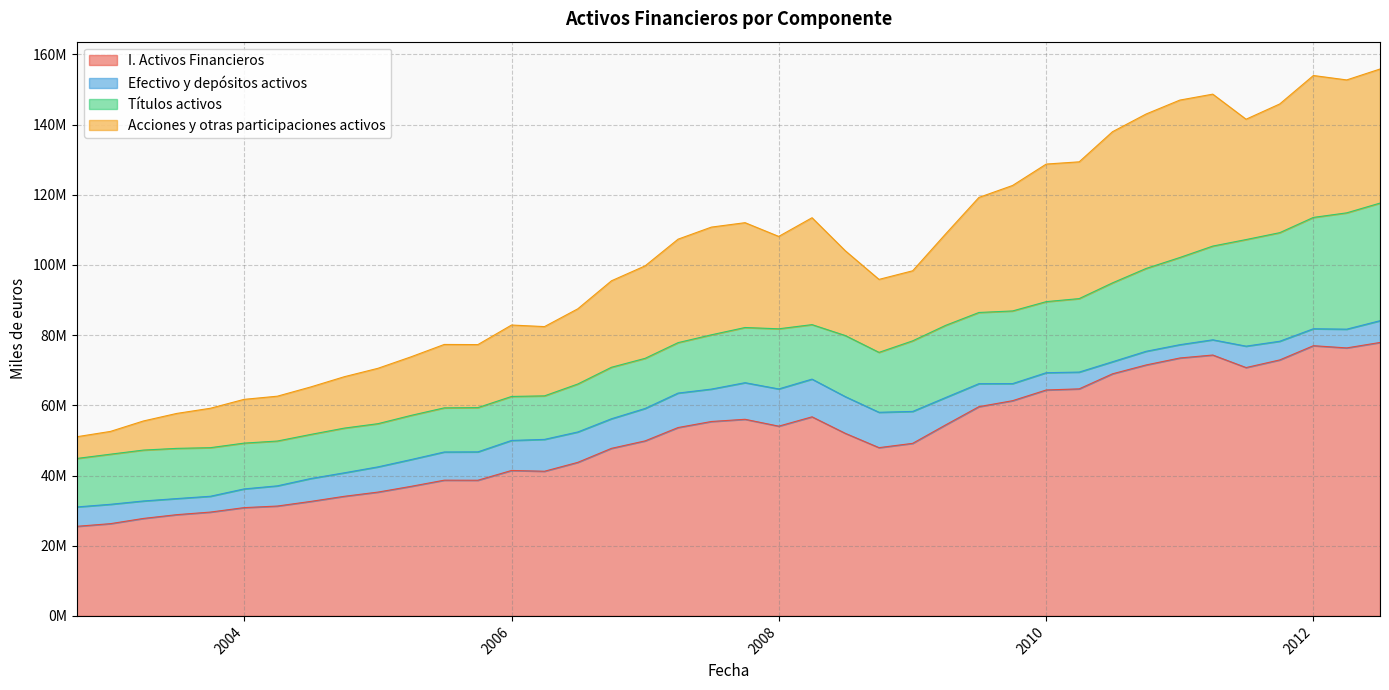

At 01-10-2007, list the series in order from smallest to largest.

Efectivo y depósitos activos, Títulos activos, Acciones y otras participaciones activos, I. Activos Financieros